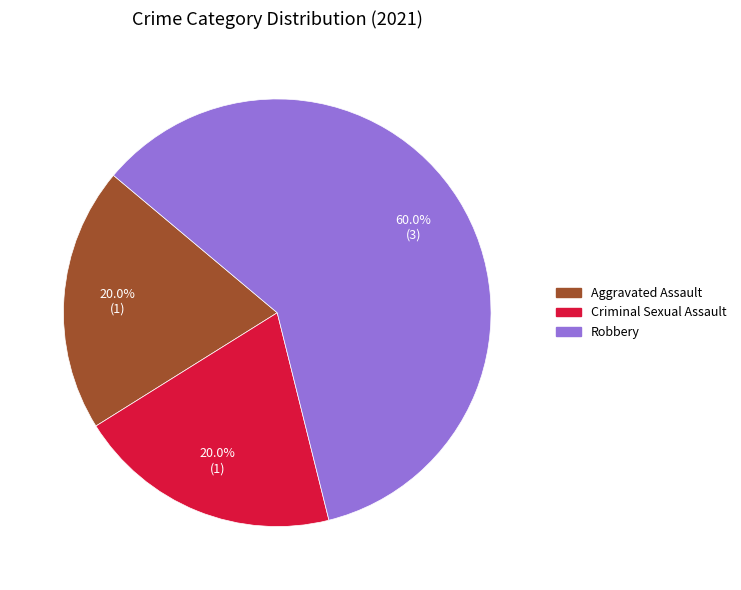

Does any single category account for the majority?

Yes